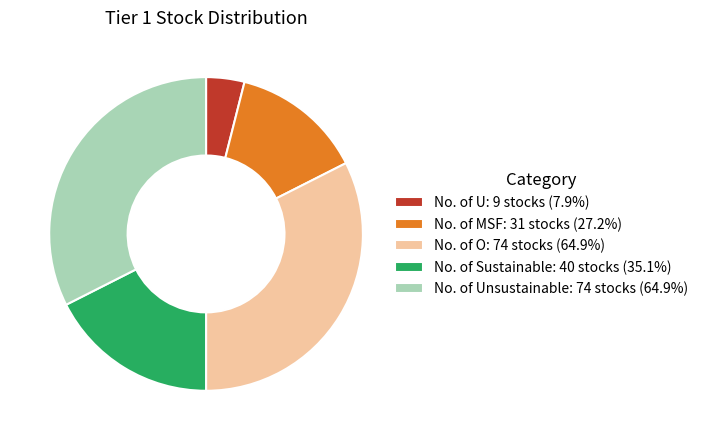

Does No. of Sustainable: 40 stocks (35.1%) represent more than half of the total?

No